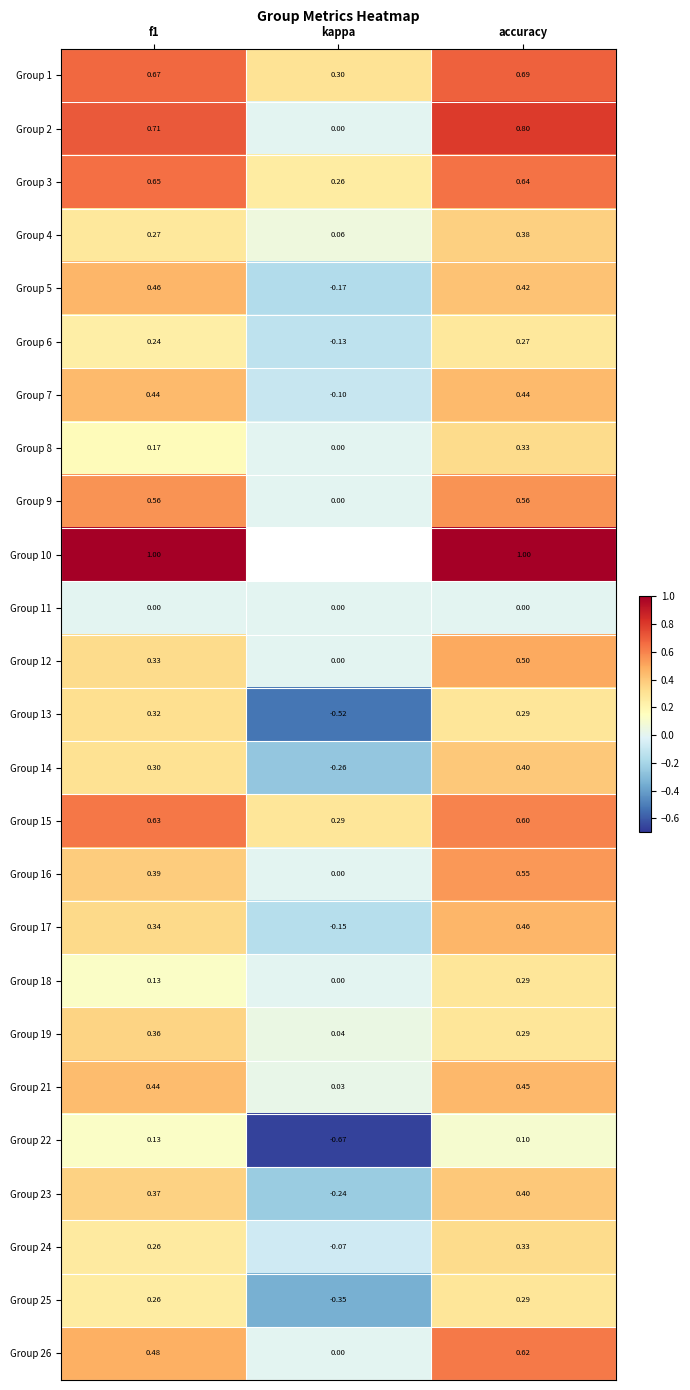

At which category is the sum across all series the highest?

accuracy